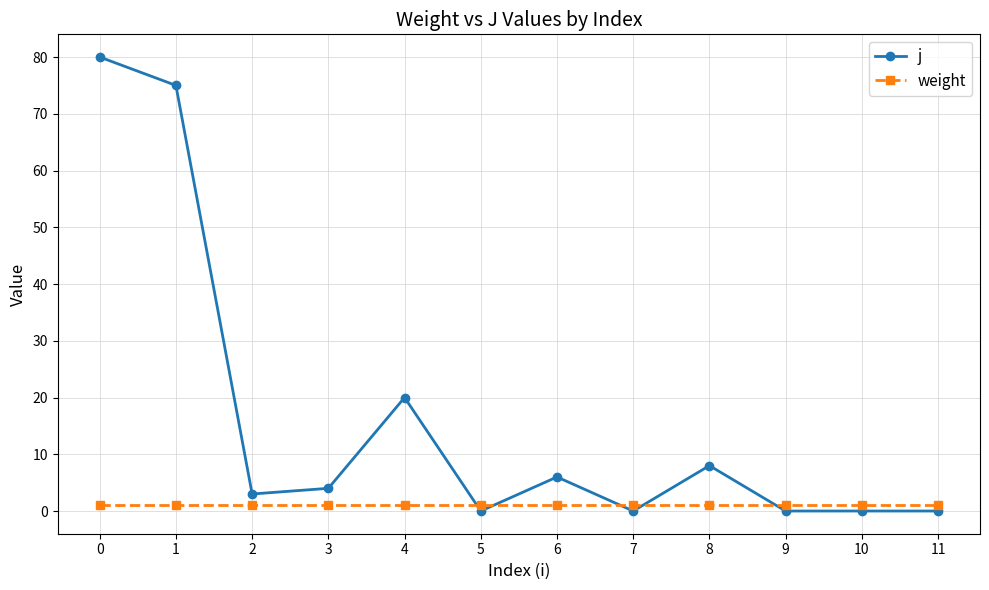

Rank the series by their maximum value, from lowest to highest.

weight, j